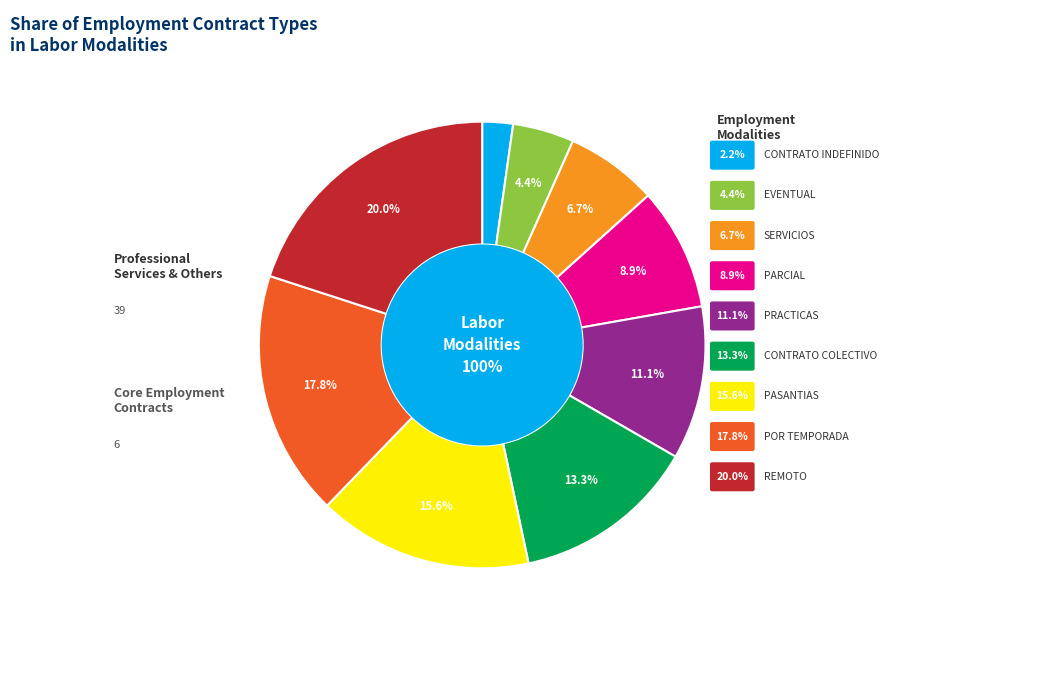

How many segments does this pie chart have?

9